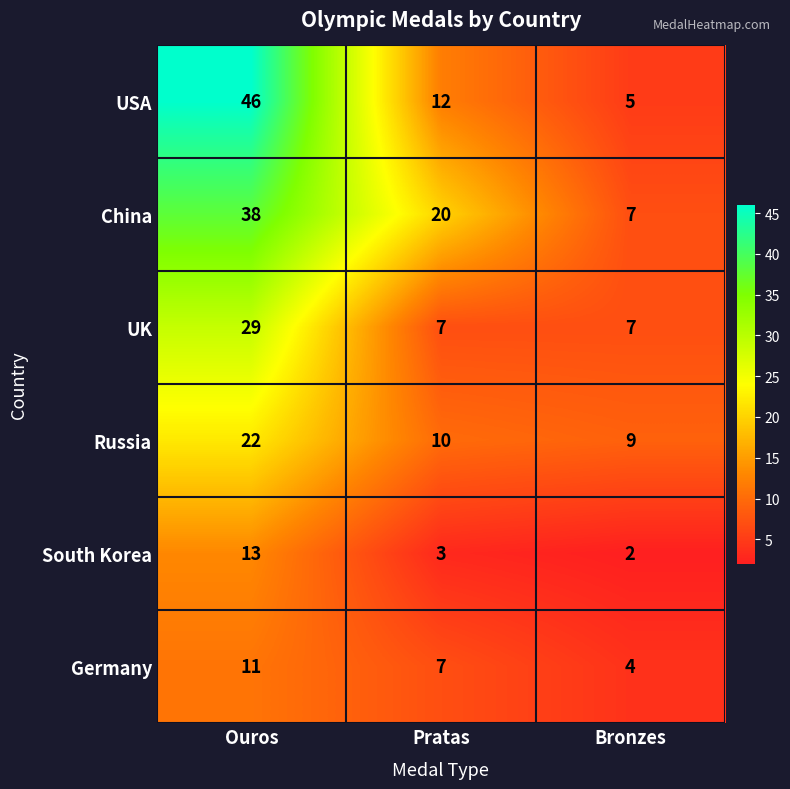

What value does the UK series have at Bronzes, to the nearest 10?

10